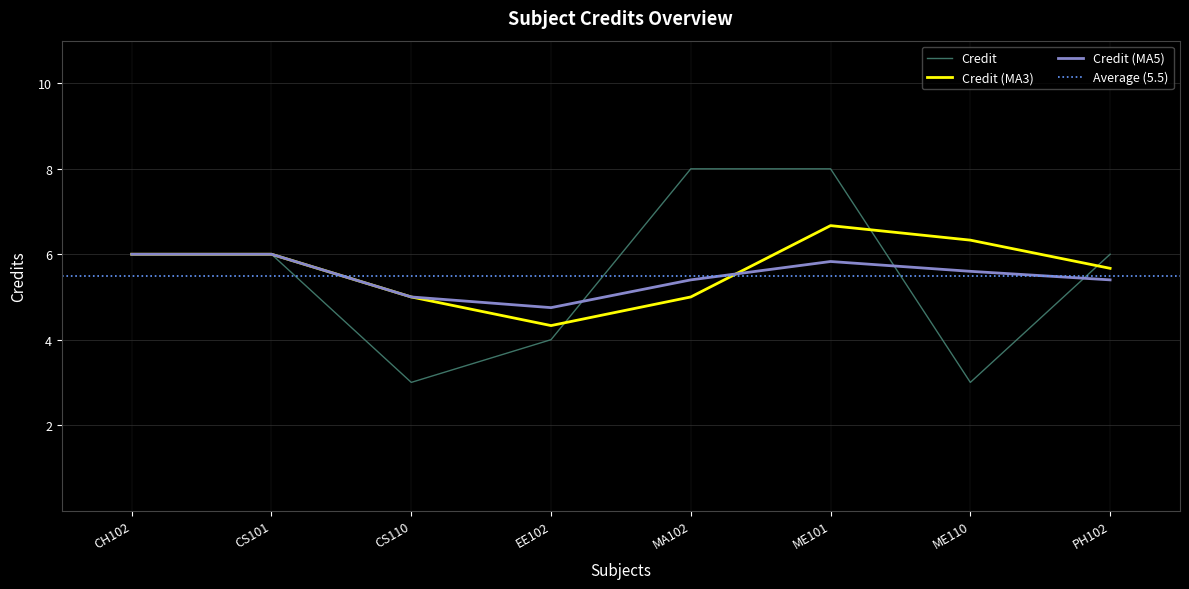

True or false: Credit and Credit (MA3) cross at least once.

True